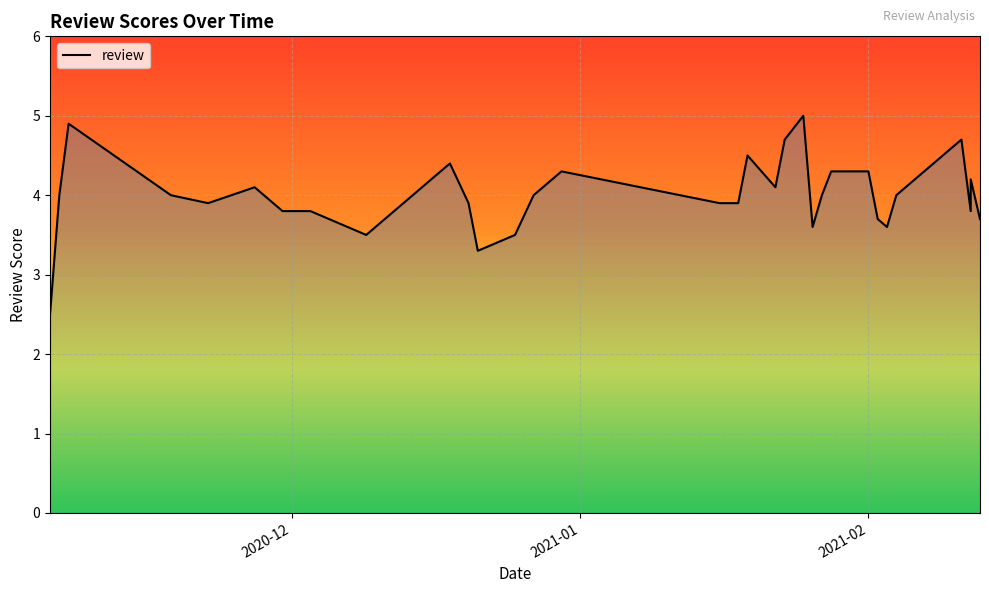

Approximately how many times larger is the value at 2021-02-02 compared to 2021-02-11?

0.8